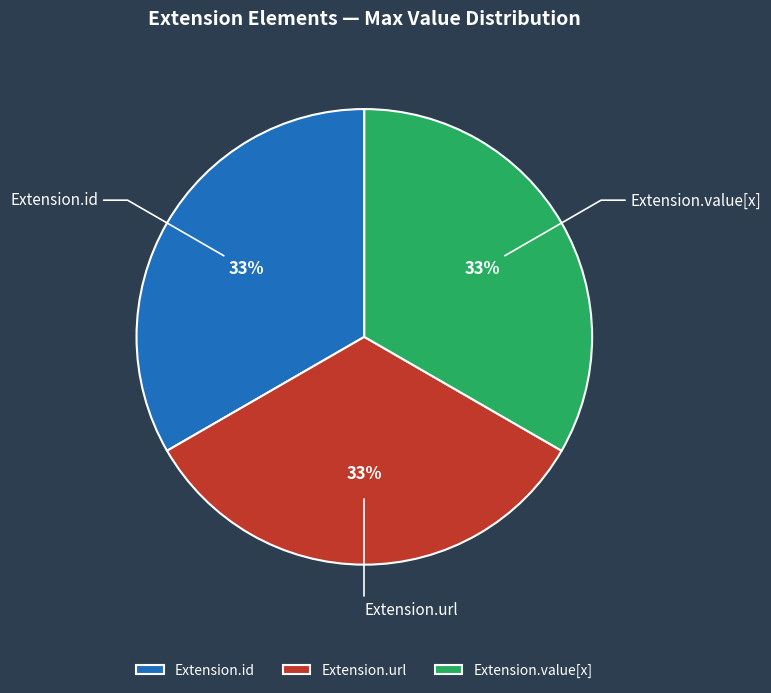

Combined, do Extension.value[x] and Extension.url account for over 50%?

Yes